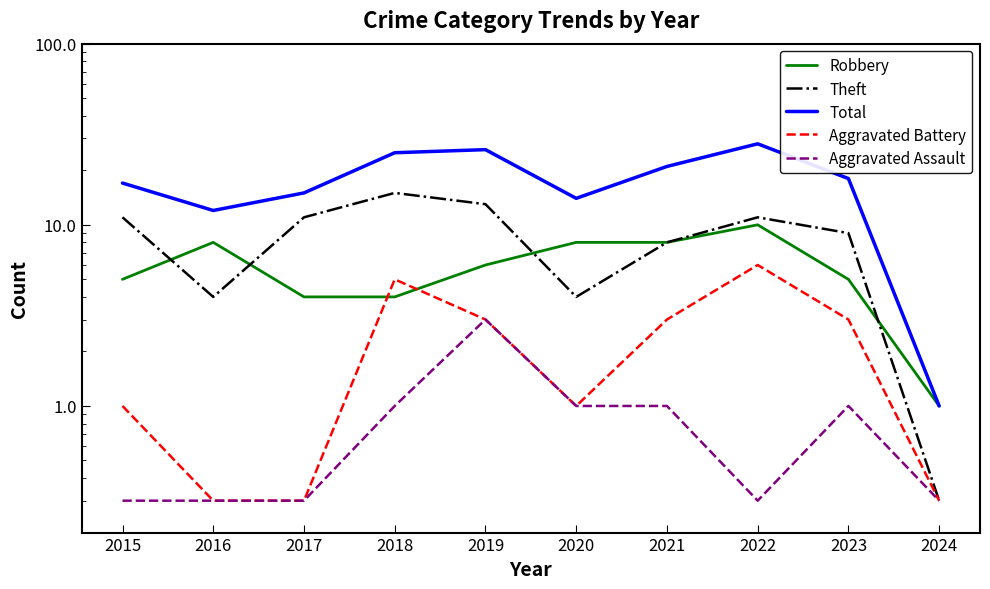

What are all the series names shown in the legend?

Robbery, Theft, Total, Aggravated Battery, Aggravated Assault